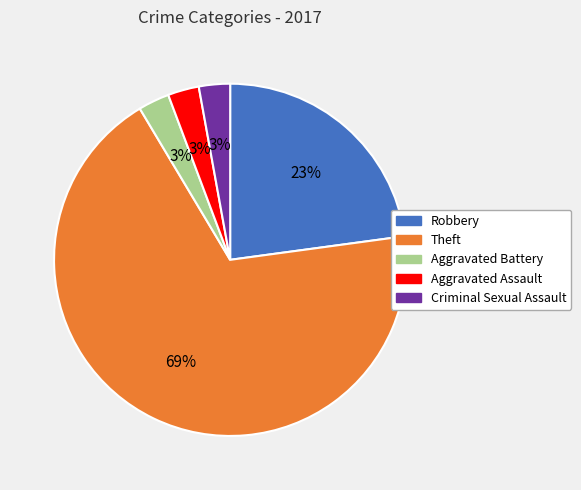

To the nearest percent, what portion does Criminal Sexual Assault represent?

3%